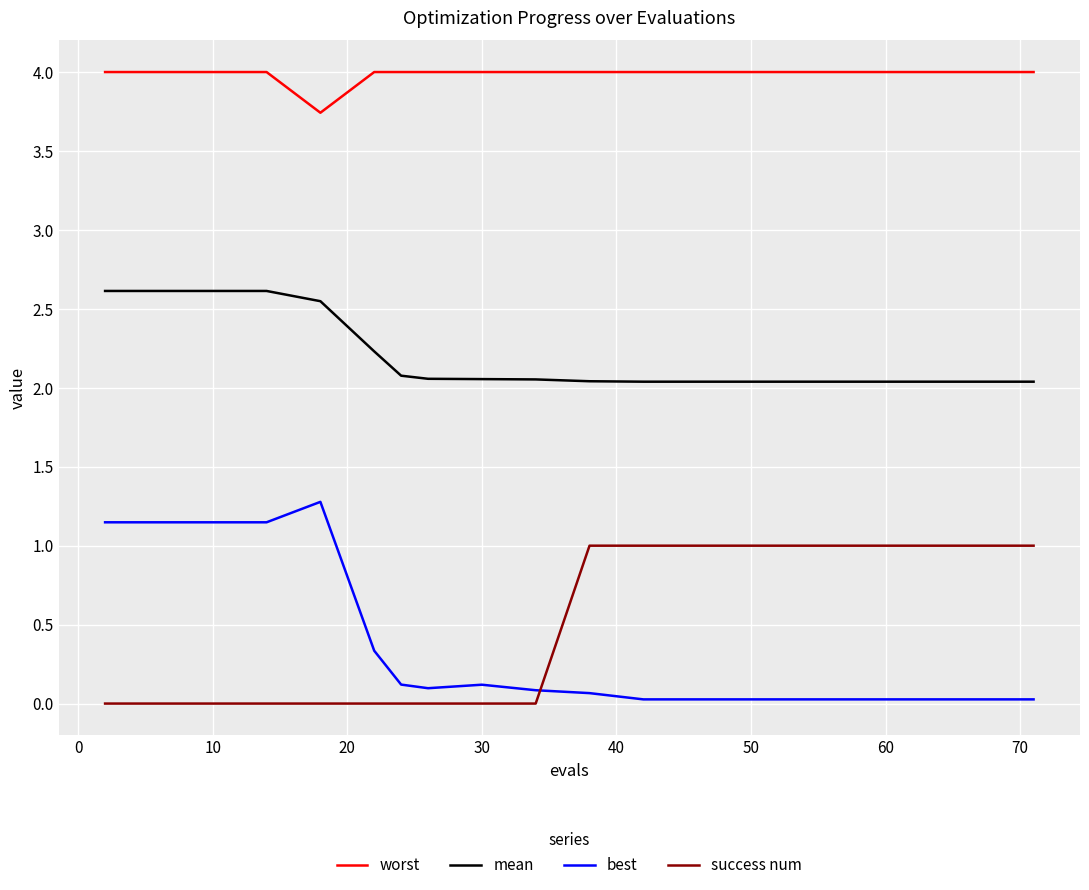

True or false: mean and best cross at least once.

False